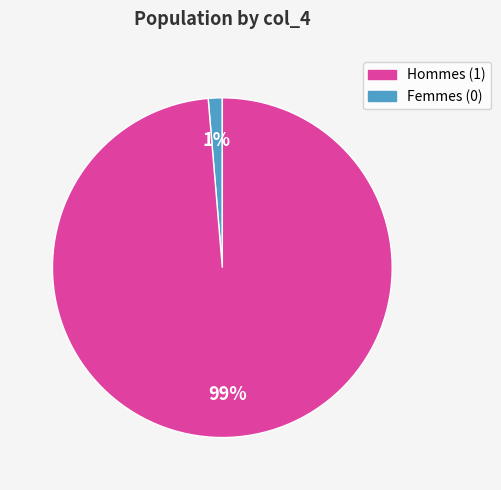

How many segments does this pie chart have?

2